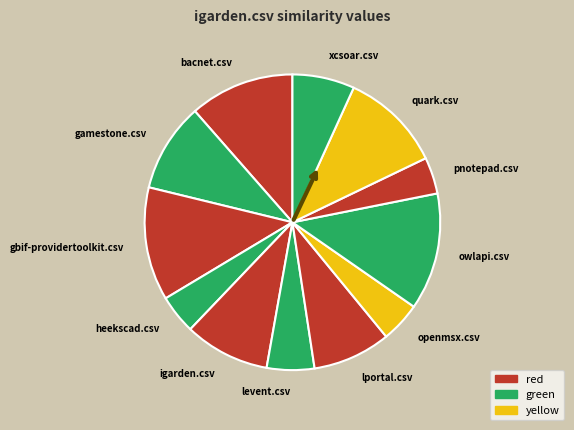

Is levent.csv the majority of the pie?

No